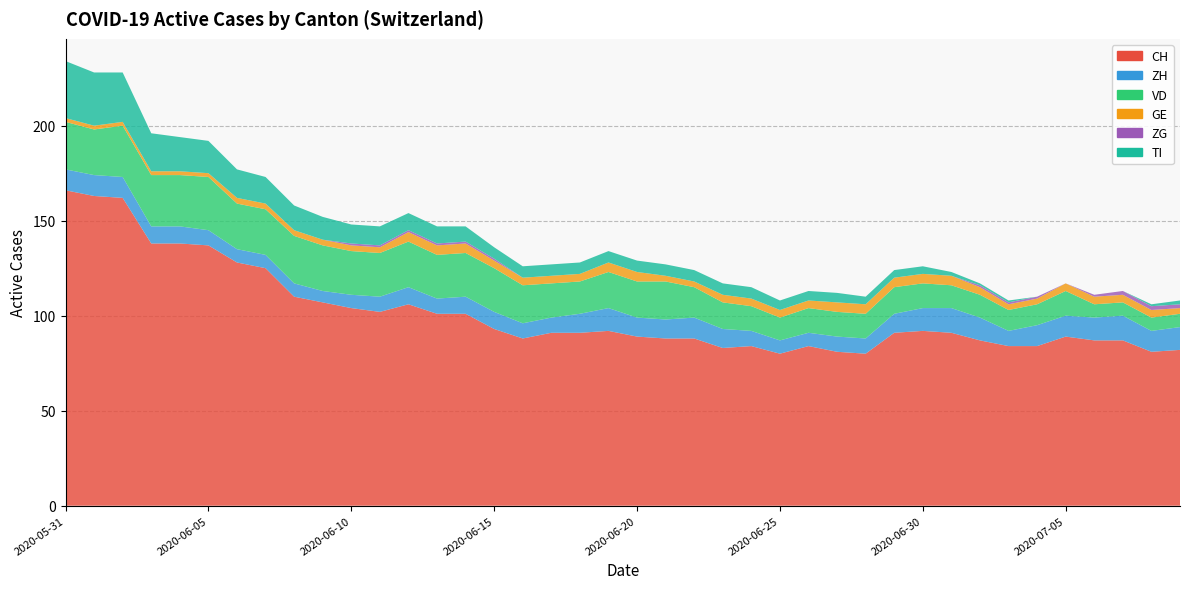

Reading left to right, extract all data points from this chart.

CH: 2020-05-31=166	2020-06-01=163	2020-06-02=162	2020-06-03=138	2020-06-04=138	2020-06-05=137	2020-06-06=128	2020-06-07=125	2020-06-08=110	2020-06-09=107	2020-06-10=104	2020-06-11=102	2020-06-12=106	2020-06-13=101	2020-06-14=101	2020-06-15=93	2020-06-16=88	2020-06-17=91	2020-06-18=91	2020-06-19=92	2020-06-20=89	2020-06-21=88	2020-06-22=88	2020-06-23=83	2020-06-24=84	2020-06-25=80	2020-06-26=84	2020-06-27=81	2020-06-28=80	2020-06-29=91	2020-06-30=92	2020-07-01=91	2020-07-02=87	2020-07-03=84	2020-07-04=84	2020-07-05=89	2020-07-06=87	2020-07-07=87	2020-07-08=81	2020-07-09=82
ZH: 2020-05-31=11	2020-06-01=11	2020-06-02=11	2020-06-03=9	2020-06-04=9	2020-06-05=8	2020-06-06=7	2020-06-07=7	2020-06-08=7	2020-06-09=6	2020-06-10=7	2020-06-11=8	2020-06-12=9	2020-06-13=8	2020-06-14=9	2020-06-15=9	2020-06-16=8	2020-06-17=8	2020-06-18=10	2020-06-19=12	2020-06-20=10	2020-06-21=10	2020-06-22=11	2020-06-23=10	2020-06-24=8	2020-06-25=7	2020-06-26=7	2020-06-27=8	2020-06-28=8	2020-06-29=10	2020-06-30=12	2020-07-01=13	2020-07-02=12	2020-07-03=8	2020-07-04=11	2020-07-05=11	2020-07-06=12	2020-07-07=13	2020-07-08=11	2020-07-09=12
VD: 2020-05-31=25	2020-06-01=24	2020-06-02=27	2020-06-03=27	2020-06-04=27	2020-06-05=28	2020-06-06=24	2020-06-07=24	2020-06-08=25	2020-06-09=24	2020-06-10=23	2020-06-11=23	2020-06-12=24	2020-06-13=23	2020-06-14=23	2020-06-15=23	2020-06-16=20	2020-06-17=18	2020-06-18=17	2020-06-19=19	2020-06-20=19	2020-06-21=20	2020-06-22=16	2020-06-23=14	2020-06-24=13	2020-06-25=12	2020-06-26=13	2020-06-27=13	2020-06-28=13	2020-06-29=14	2020-06-30=13	2020-07-01=12	2020-07-02=12	2020-07-03=11	2020-07-04=11	2020-07-05=13	2020-07-06=7	2020-07-07=7	2020-07-08=7	2020-07-09=7
GE: 2020-05-31=2	2020-06-01=2	2020-06-02=2	2020-06-03=2	2020-06-04=2	2020-06-05=2	2020-06-06=3	2020-06-07=3	2020-06-08=3	2020-06-09=3	2020-06-10=3	2020-06-11=3	2020-06-12=5	2020-06-13=5	2020-06-14=5	2020-06-15=4	2020-06-16=4	2020-06-17=4	2020-06-18=4	2020-06-19=5	2020-06-20=5	2020-06-21=3	2020-06-22=3	2020-06-23=4	2020-06-24=4	2020-06-25=4	2020-06-26=4	2020-06-27=5	2020-06-28=5	2020-06-29=5	2020-06-30=5	2020-07-01=5	2020-07-02=4	2020-07-03=3	2020-07-04=3	2020-07-05=4	2020-07-06=4	2020-07-07=4	2020-07-08=4	2020-07-09=3
ZG: 2020-05-31=0	2020-06-01=0	2020-06-02=0	2020-06-03=0	2020-06-04=0	2020-06-05=0	2020-06-06=0	2020-06-07=0	2020-06-08=0	2020-06-09=0	2020-06-10=1	2020-06-11=1	2020-06-12=1	2020-06-13=1	2020-06-14=1	2020-06-15=1	2020-06-16=0	2020-06-17=0	2020-06-18=0	2020-06-19=0	2020-06-20=0	2020-06-21=0	2020-06-22=0	2020-06-23=0	2020-06-24=0	2020-06-25=0	2020-06-26=0	2020-06-27=0	2020-06-28=0	2020-06-29=0	2020-06-30=0	2020-07-01=0	2020-07-02=1	2020-07-03=1	2020-07-04=1	2020-07-05=0	2020-07-06=1	2020-07-07=2	2020-07-08=2	2020-07-09=2
TI: 2020-05-31=30	2020-06-01=28	2020-06-02=26	2020-06-03=20	2020-06-04=18	2020-06-05=17	2020-06-06=15	2020-06-07=14	2020-06-08=13	2020-06-09=12	2020-06-10=10	2020-06-11=10	2020-06-12=9	2020-06-13=9	2020-06-14=8	2020-06-15=6	2020-06-16=6	2020-06-17=6	2020-06-18=6	2020-06-19=6	2020-06-20=6	2020-06-21=6	2020-06-22=6	2020-06-23=6	2020-06-24=6	2020-06-25=5	2020-06-26=5	2020-06-27=5	2020-06-28=4	2020-06-29=4	2020-06-30=4	2020-07-01=2	2020-07-02=1	2020-07-03=1	2020-07-04=0	2020-07-05=0	2020-07-06=0	2020-07-07=0	2020-07-08=1	2020-07-09=2